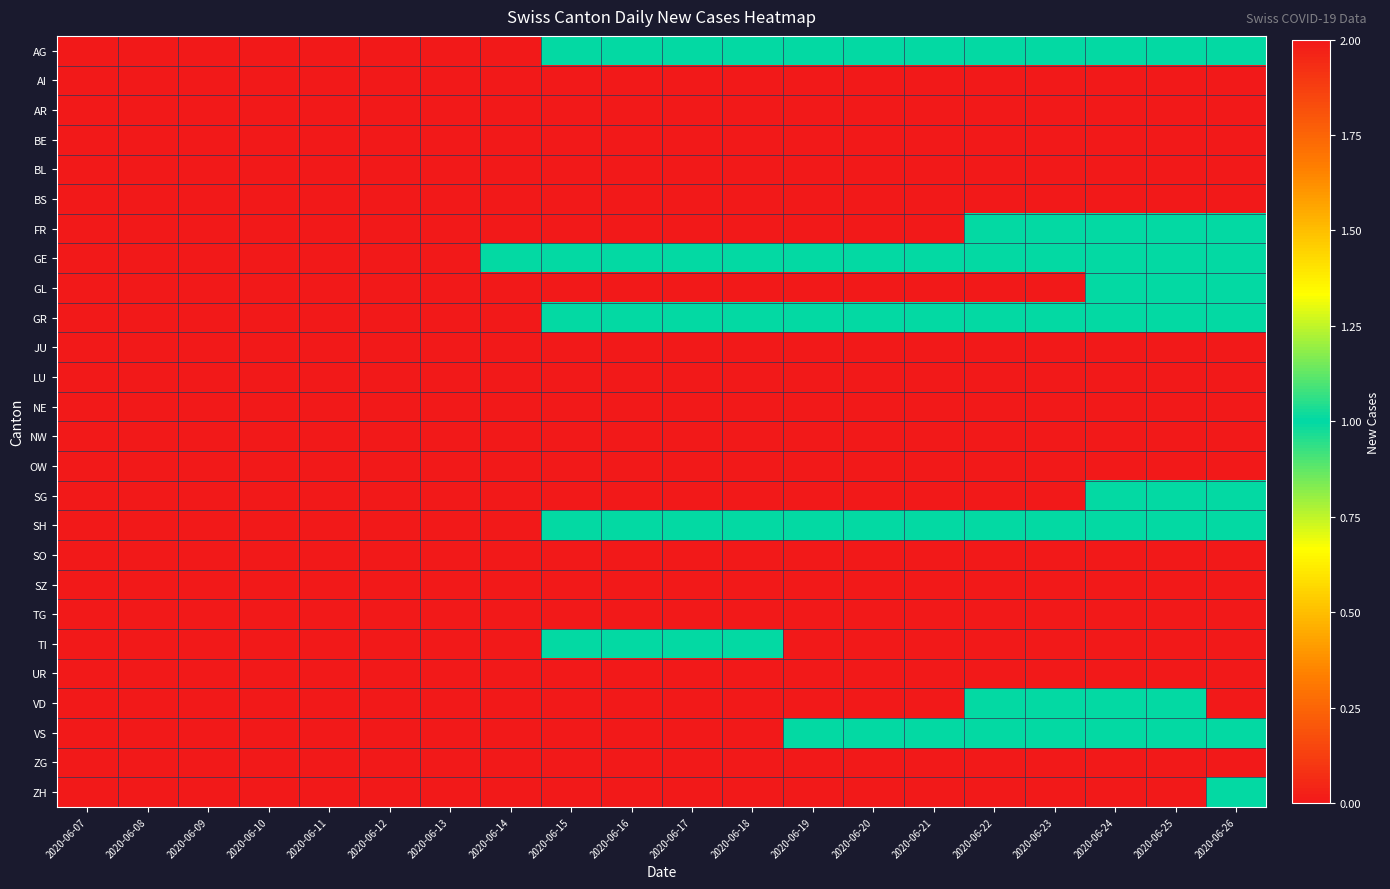

Between 2020-06-13 and 2020-06-17, which series saw the biggest shift?

AG